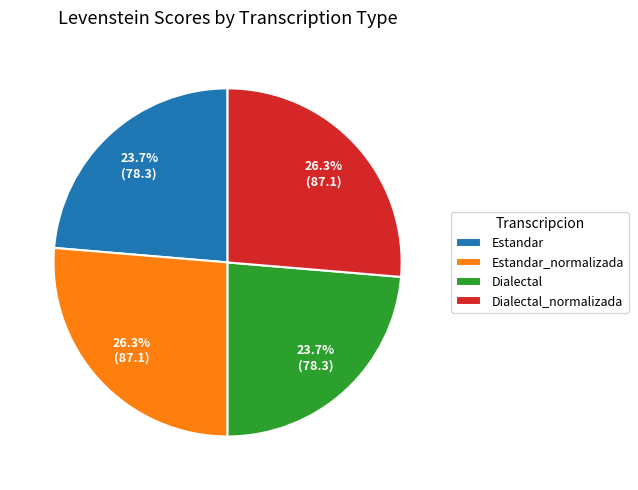

True or false: Estandar accounts for 24% of the total.

True